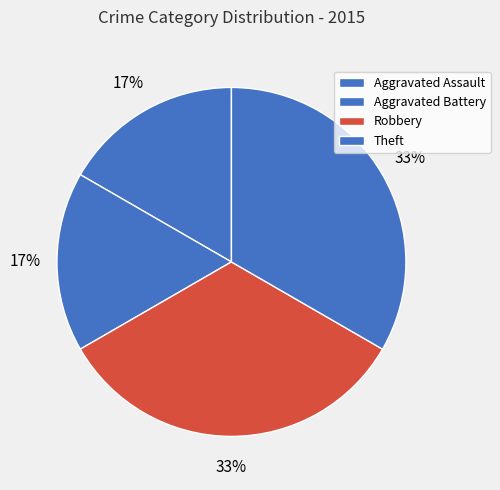

Approximately how many times larger is the value at Theft compared to Aggravated Battery?

2.0